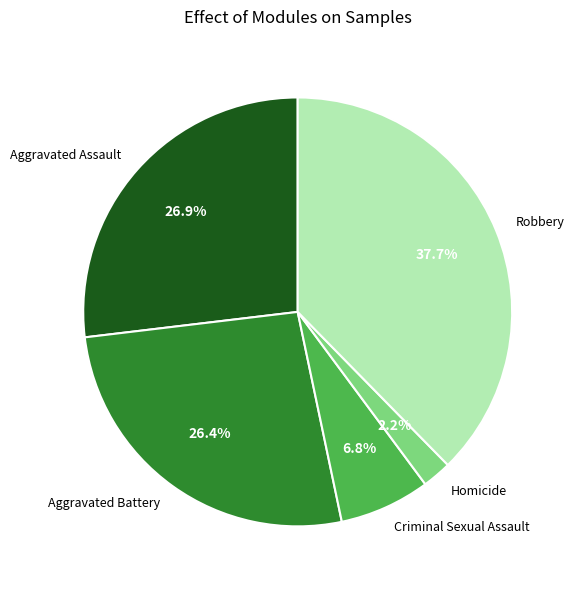

Combined, do Robbery and Criminal Sexual Assault account for over 50%?

No